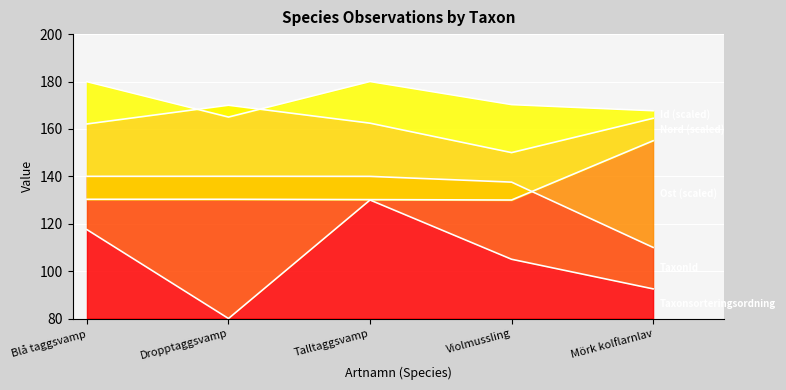

The value of Ost at Talltaggsvamp is 162.4. True or false?

True